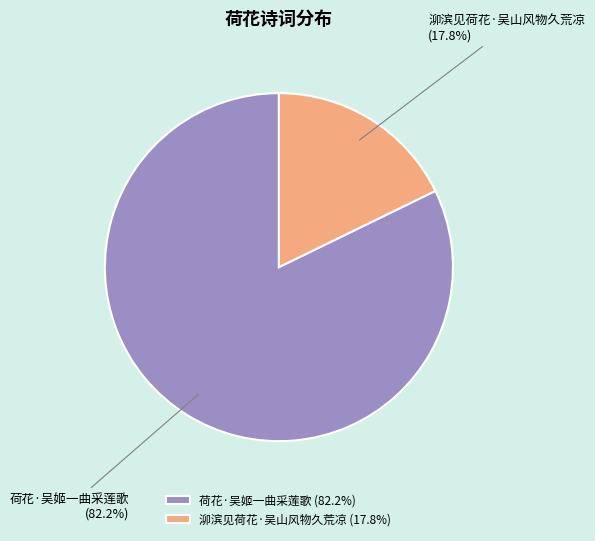

To the nearest percent, what is the difference between the largest and smallest slice percentages?

64%